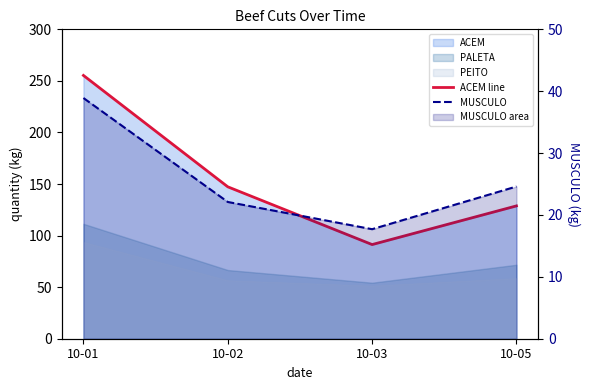

True or false: MUSCULO and ACEM line cross at least once.

False